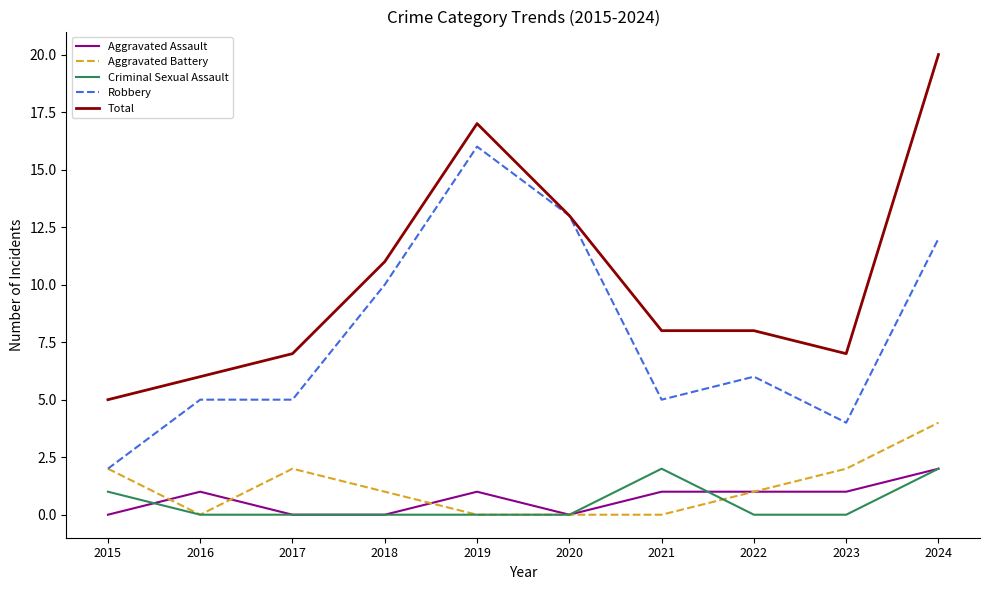

Reading left to right, extract all data points from this chart.

Aggravated Assault: 0	1	0	0	1	0	1	1	1	2
Aggravated Battery: 2	0	2	1	0	0	0	1	2	4
Criminal Sexual Assault: 1	0	0	0	0	0	2	0	0	2
Robbery: 2	5	5	10	16	13	5	6	4	12
Total: 5	6	7	11	17	13	8	8	7	20